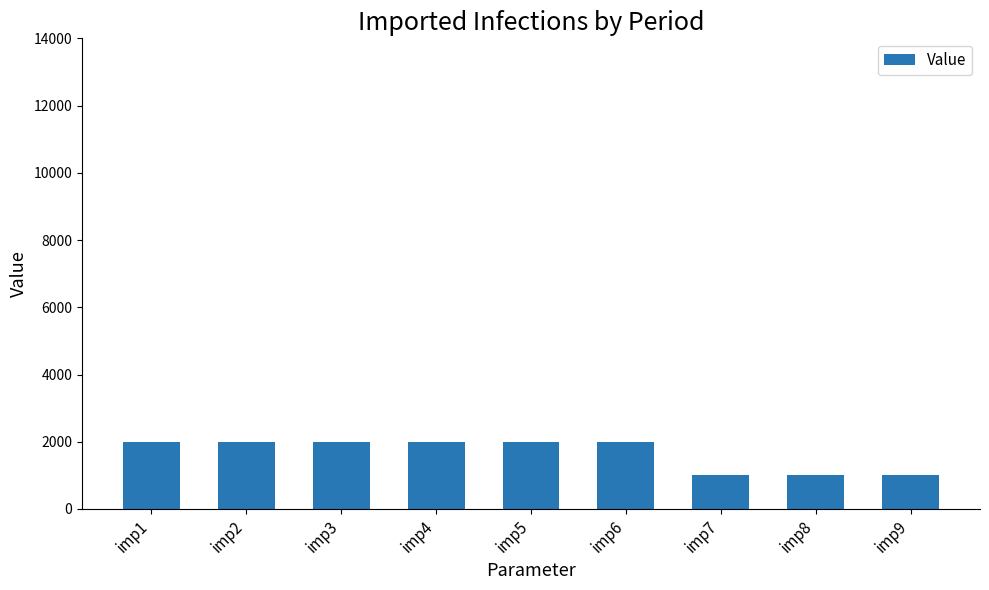

What is the sum of all values?

15000